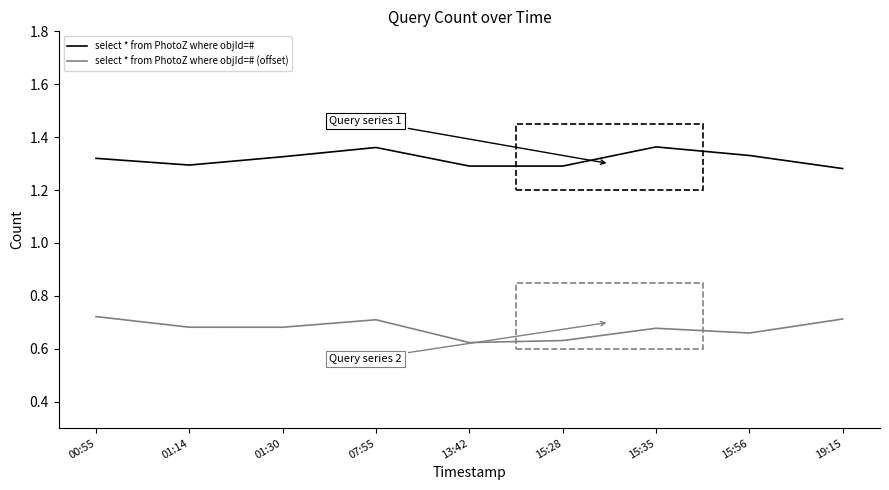

Count the select * from PhotoZ where objId=# values in the range 1 to 2.

9